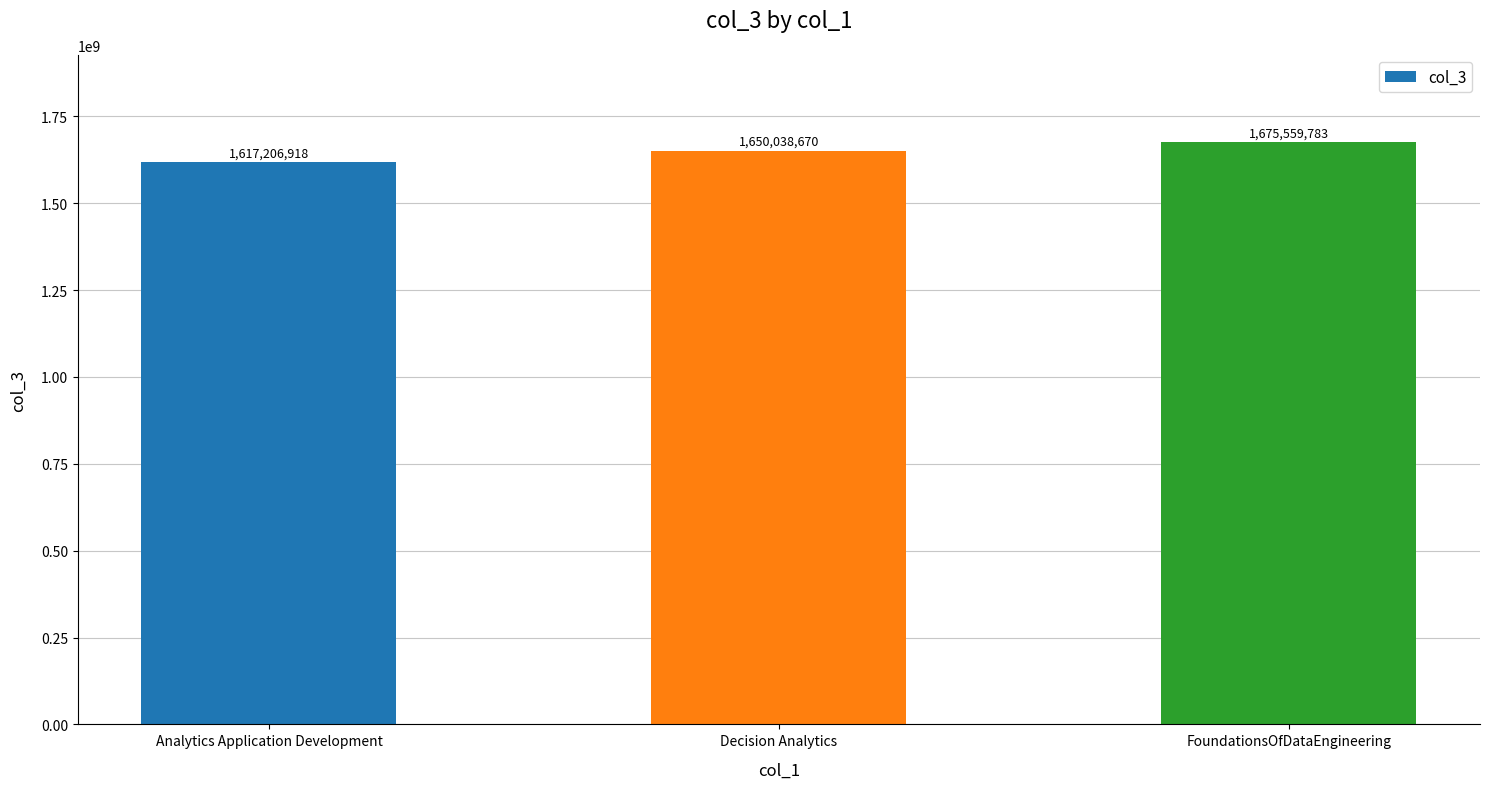

What is the value of the 1st bar from the left?

1617206918